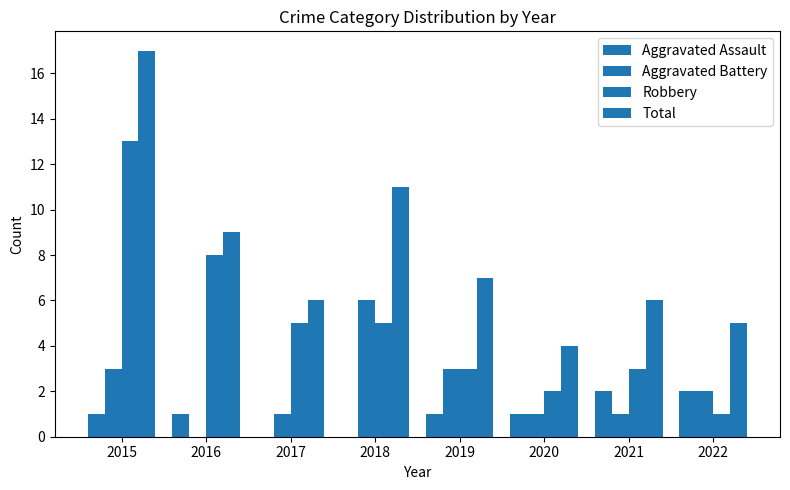

Rank the series by their average value, from highest to lowest.

Total, Robbery, Aggravated Battery, Aggravated Assault